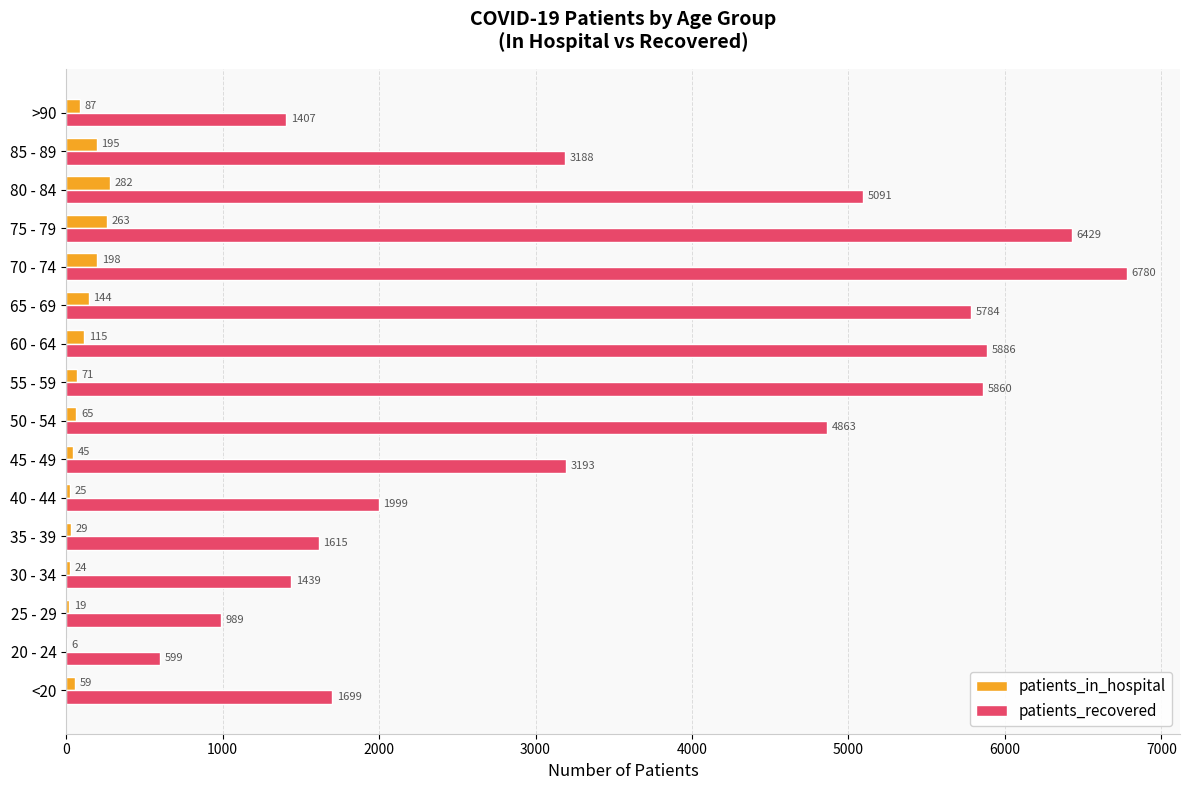

The value of patients_recovered at 60 - 64 is 5886. True or false?

True